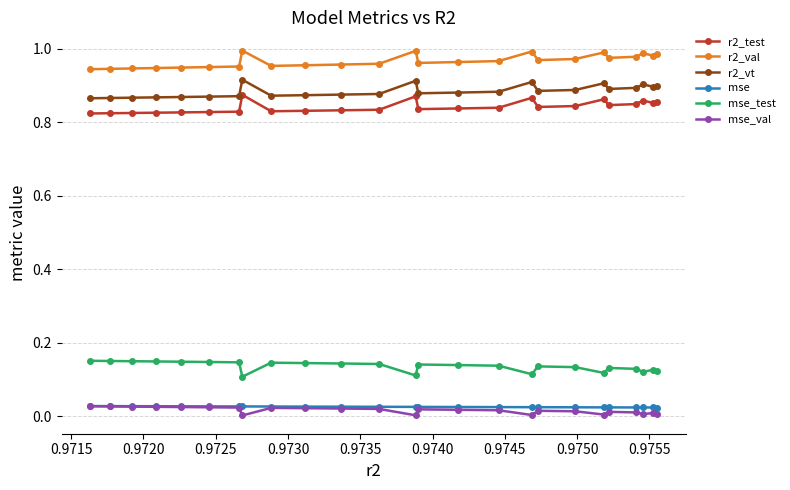

True or false: r2_test and r2_val intersect in this chart.

False